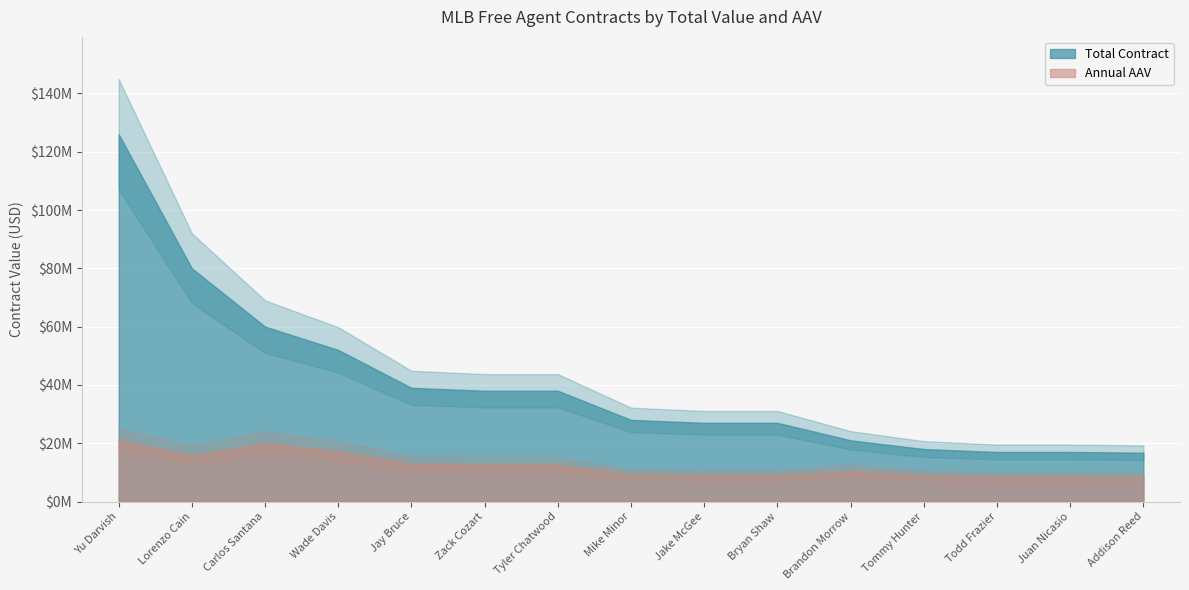

Which series has the largest range (max minus min)?

Total Contract